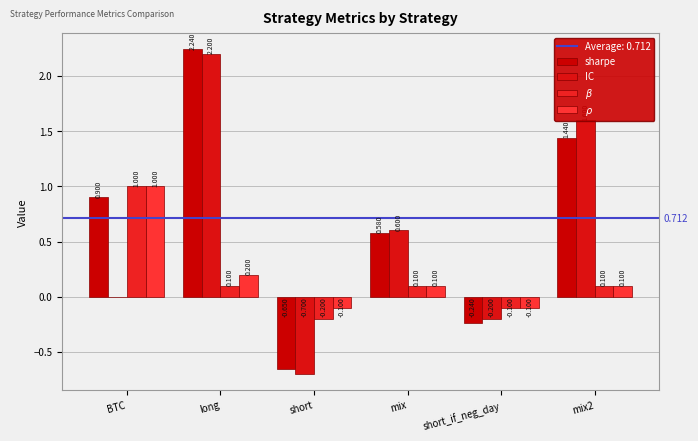

How many series are shown in this chart?

4